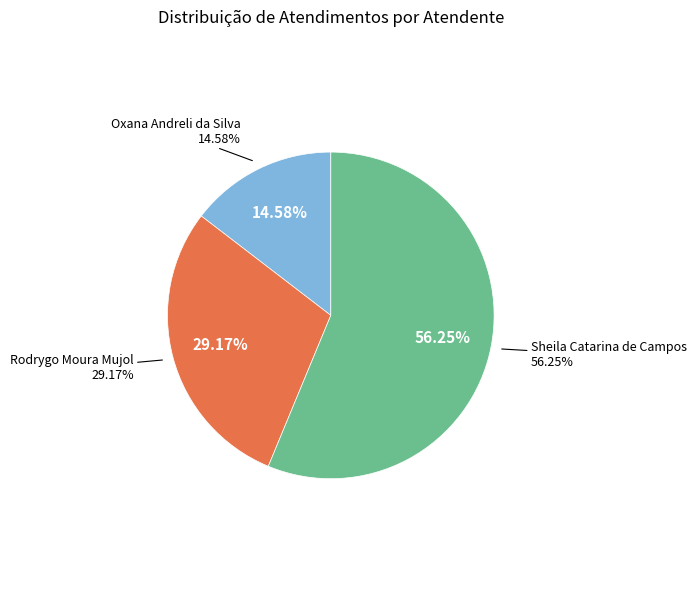

Combined, do Oxana Andreli da Silva and Sheila Catarina de Campos account for over 50%?

Yes